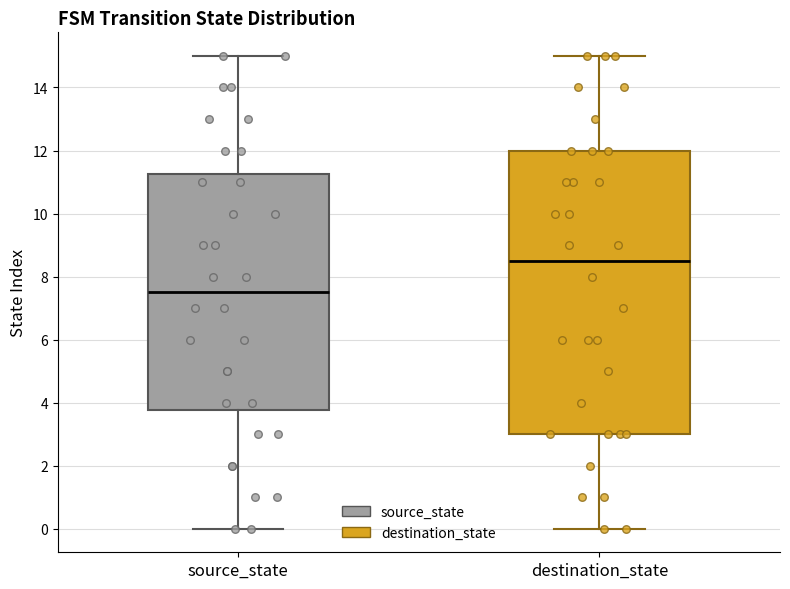

Reading left to right, transcribe this box plot: for each box, give where its median line is, the range the box spans, and where its two whiskers end, as read against the y-axis. The values are not printed on the chart, so give them approximately, as read against the axis.

source_state: median 7.6, box 3.8 to 11.2, whiskers 0.0 to 15.0
destination_state: median 8.6, box 3.0 to 12.0, whiskers 0.0 to 15.0